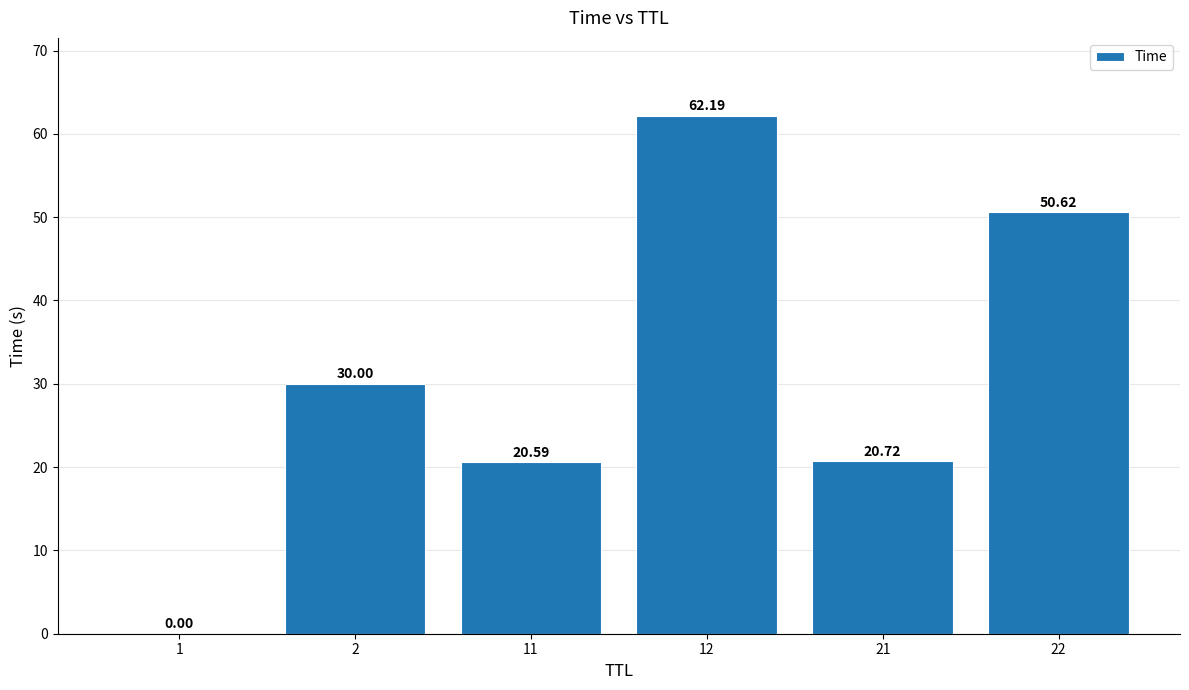

Is it true that the value at 1 is 0.0?

True